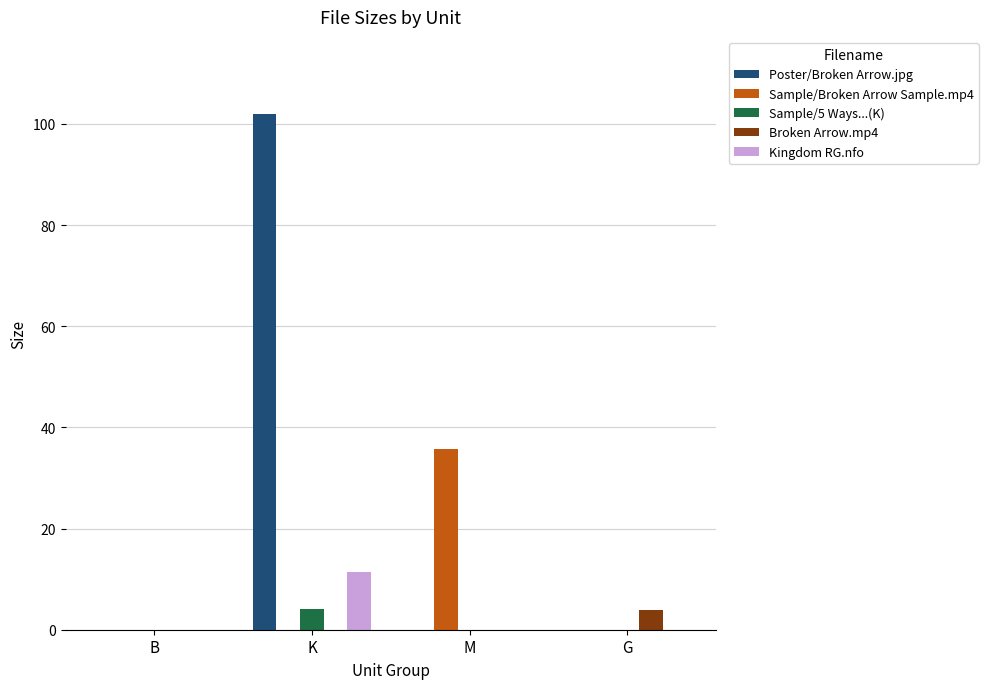

The value of Poster/Broken Arrow.jpg at K is 101.9. True or false?

True